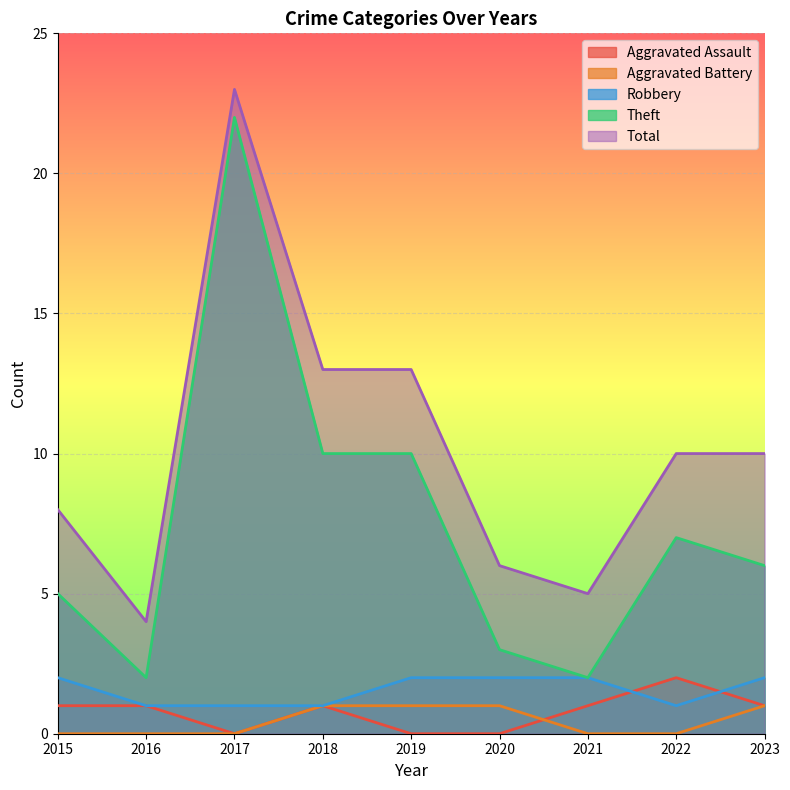

List the labels in order of Robbery value, smallest first.

2016, 2017, 2018, 2022, 2015, 2019, 2020, 2021, 2023